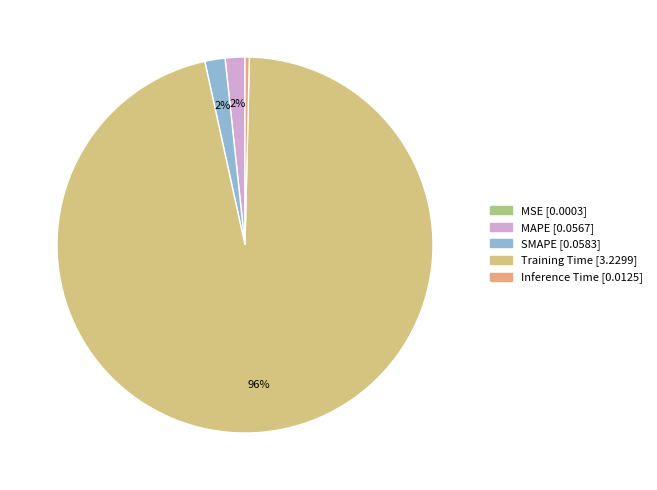

Is there any slice that represents more than half of the pie?

Yes